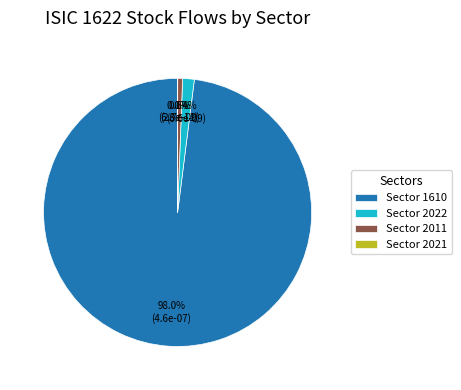

Which slice is the largest?

Sector 1610